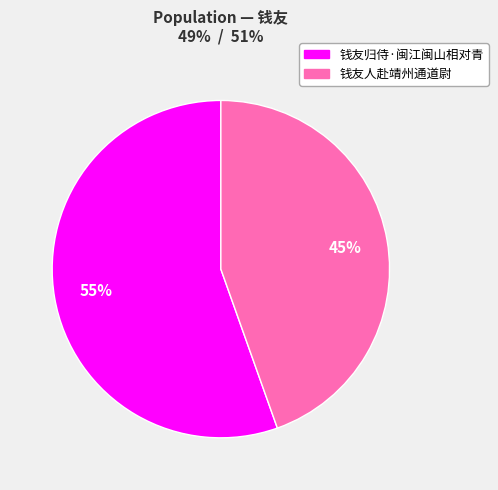

To the nearest percent, what is the average slice percentage?

50%